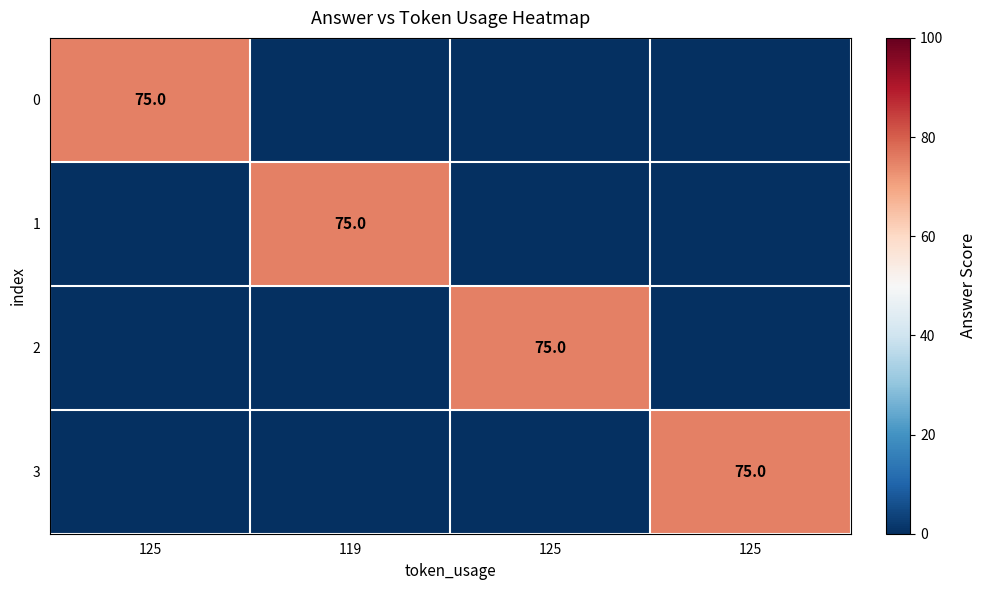

How many data points in 1 are above 0?

1